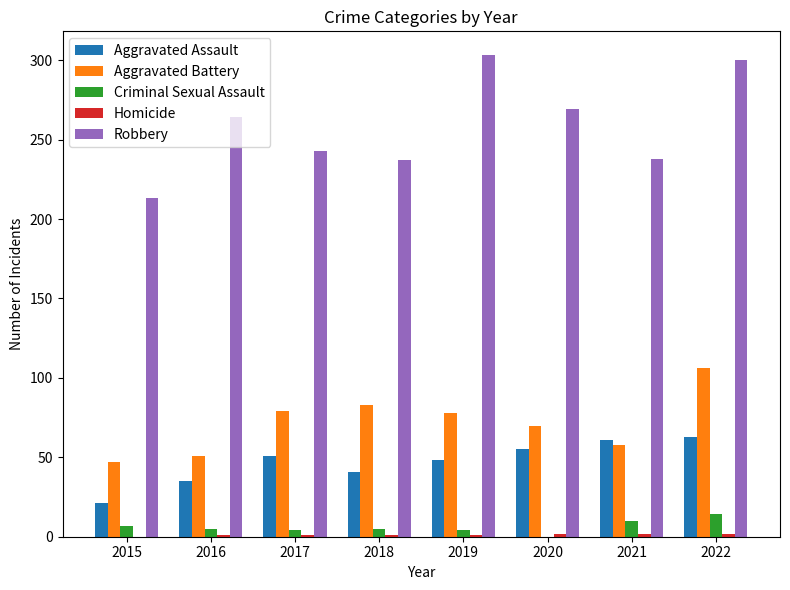

What is the difference between the Robbery values at 2019 and 2020?

34